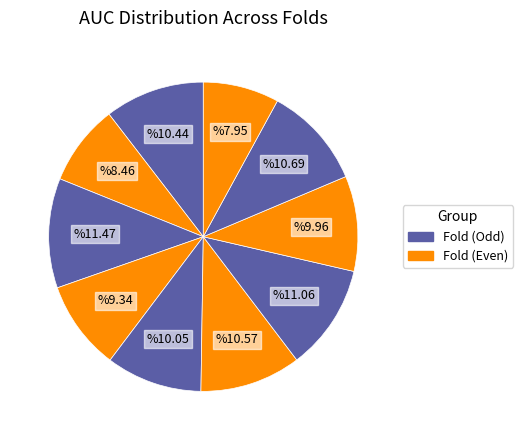

Does any single category account for the majority?

No